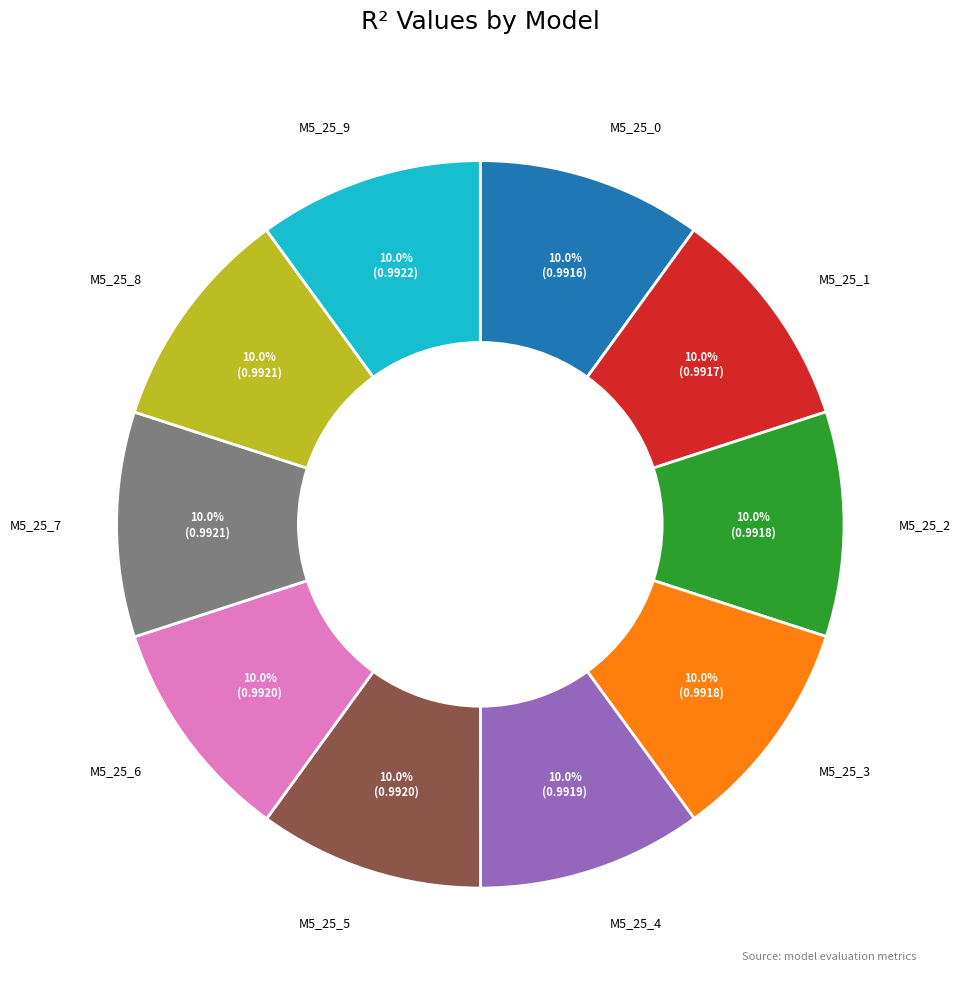

Is there a majority slice in this chart?

No